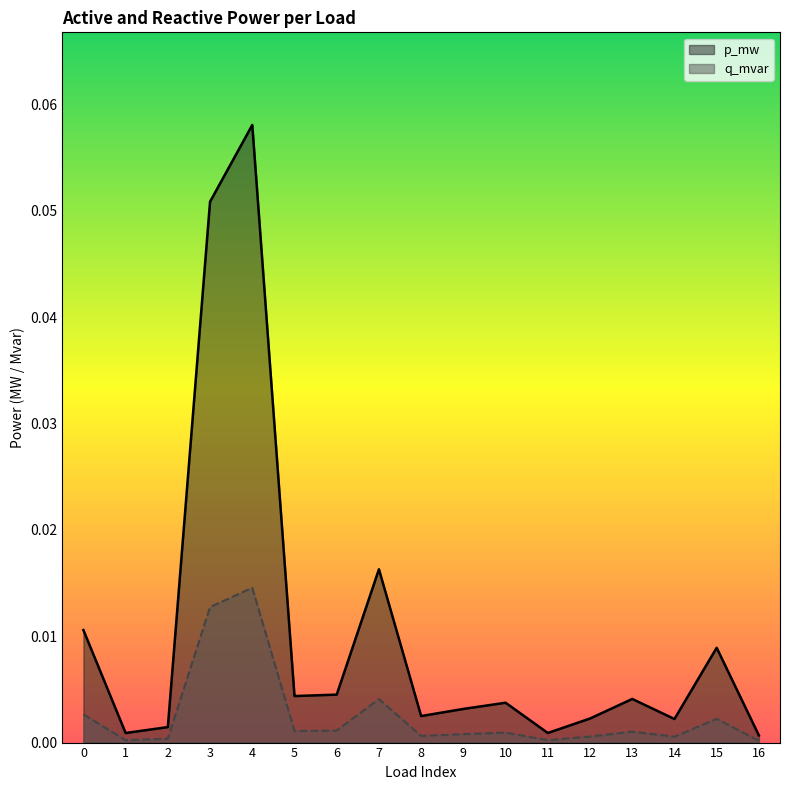

What are all the series names shown in the legend?

p_mw, q_mvar